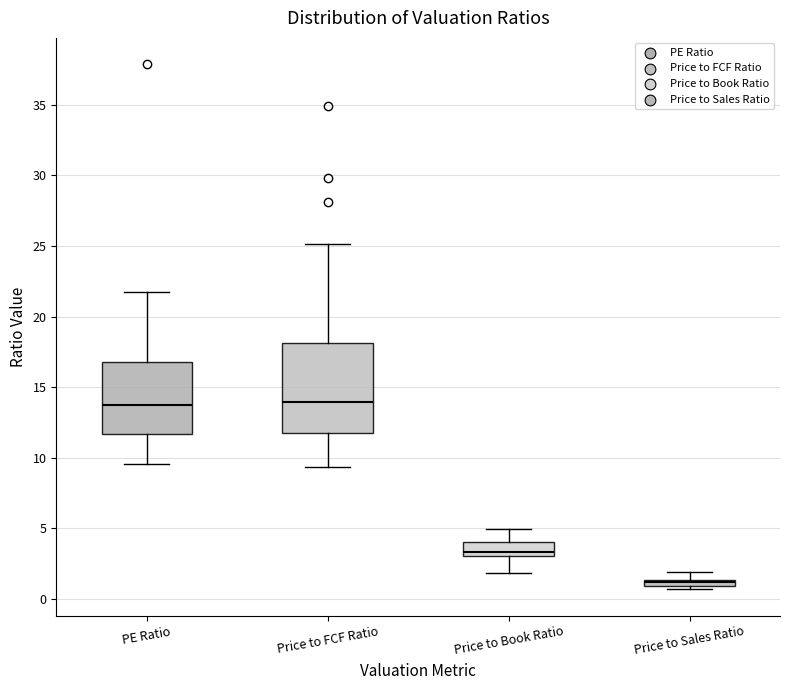

Which box's median line is the lowest?

Price to Sales Ratio